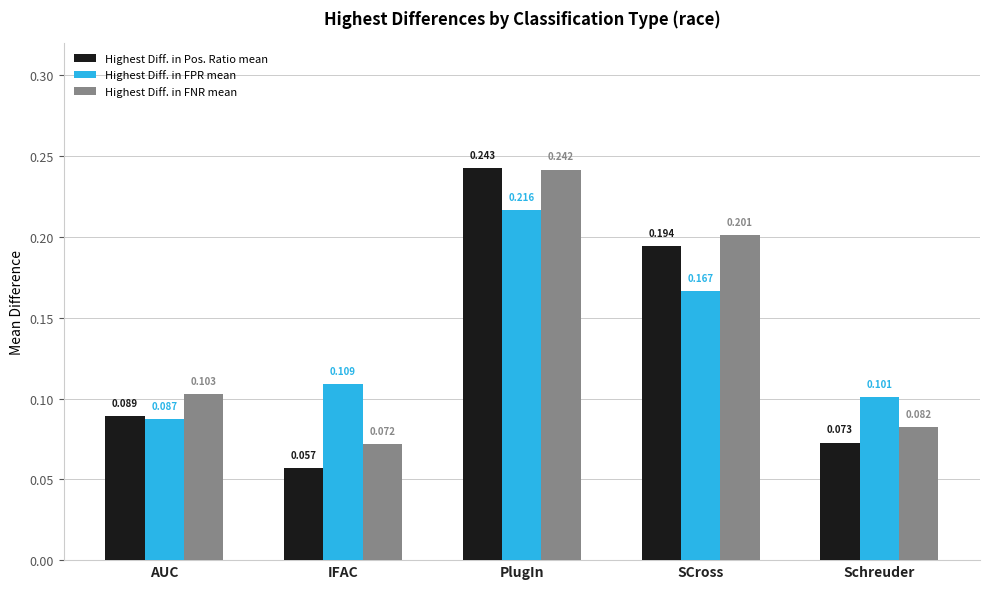

At how many categories does at least one series exceed 0?

5